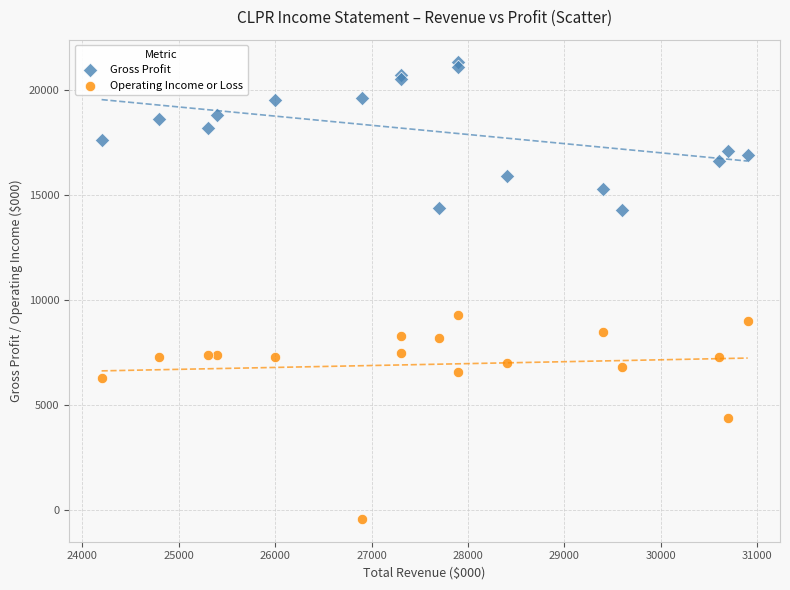

Across all series, what Y value is closest to 10450?

9300